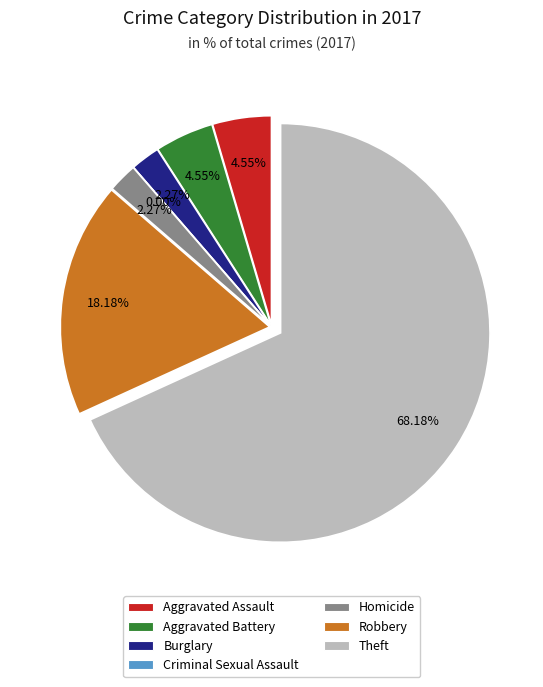

Does Burglary represent more than half of the total?

No